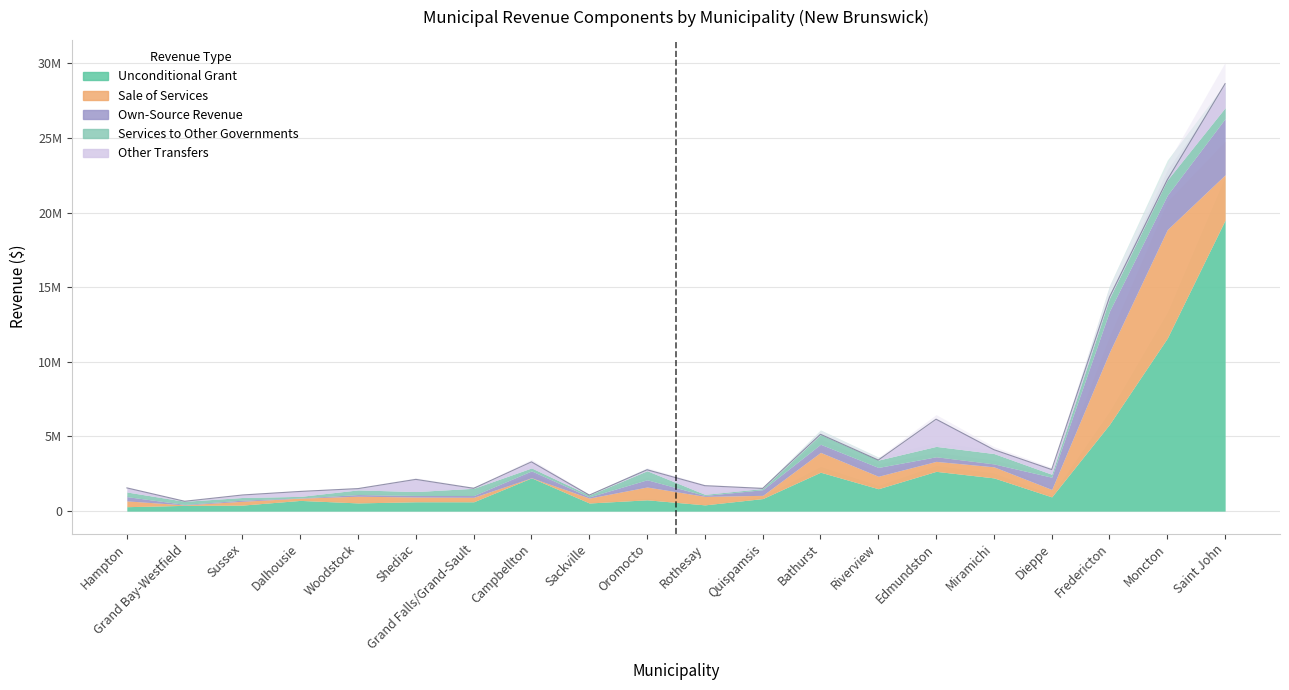

True or false: Unconditional Grant has a value of 534092 at Campbellton.

False